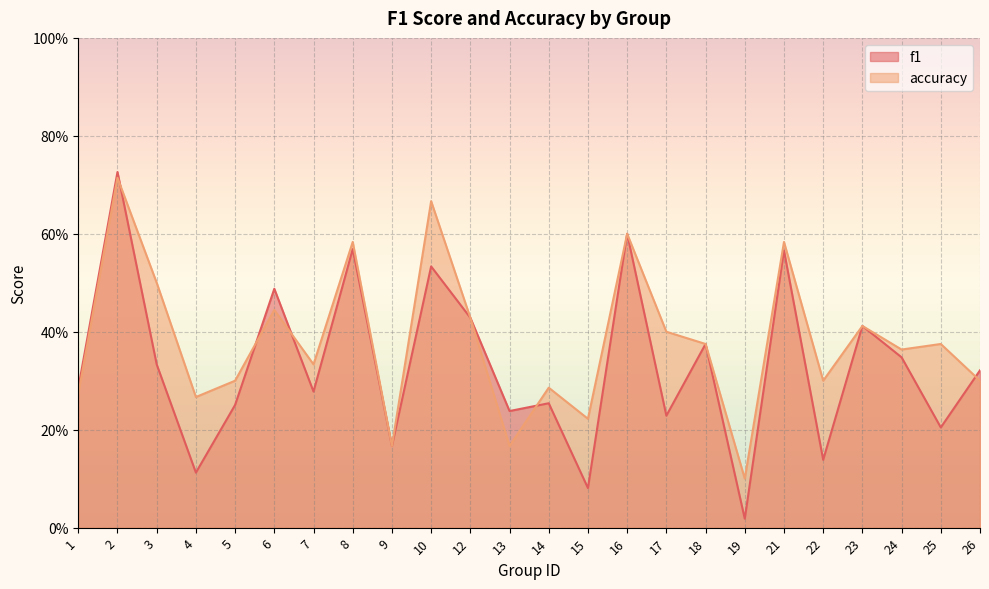

How many interior local peaks does the f1 series have?

9